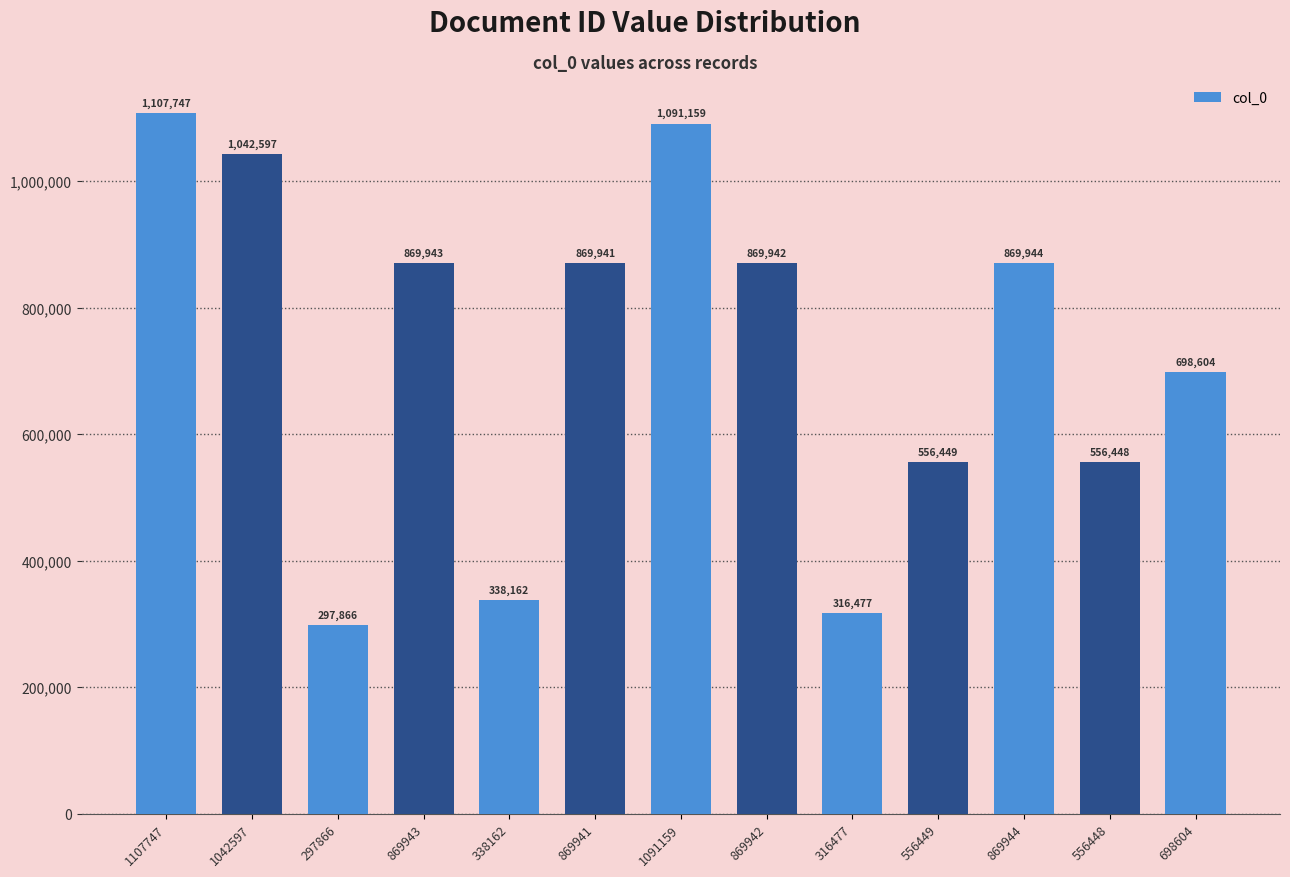

What is the label of the 6th bar from the left?

869941